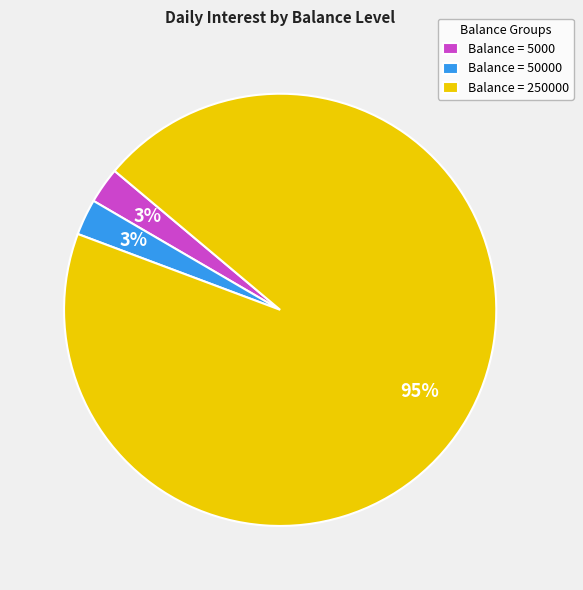

To the nearest percent, what is the average slice percentage?

33%